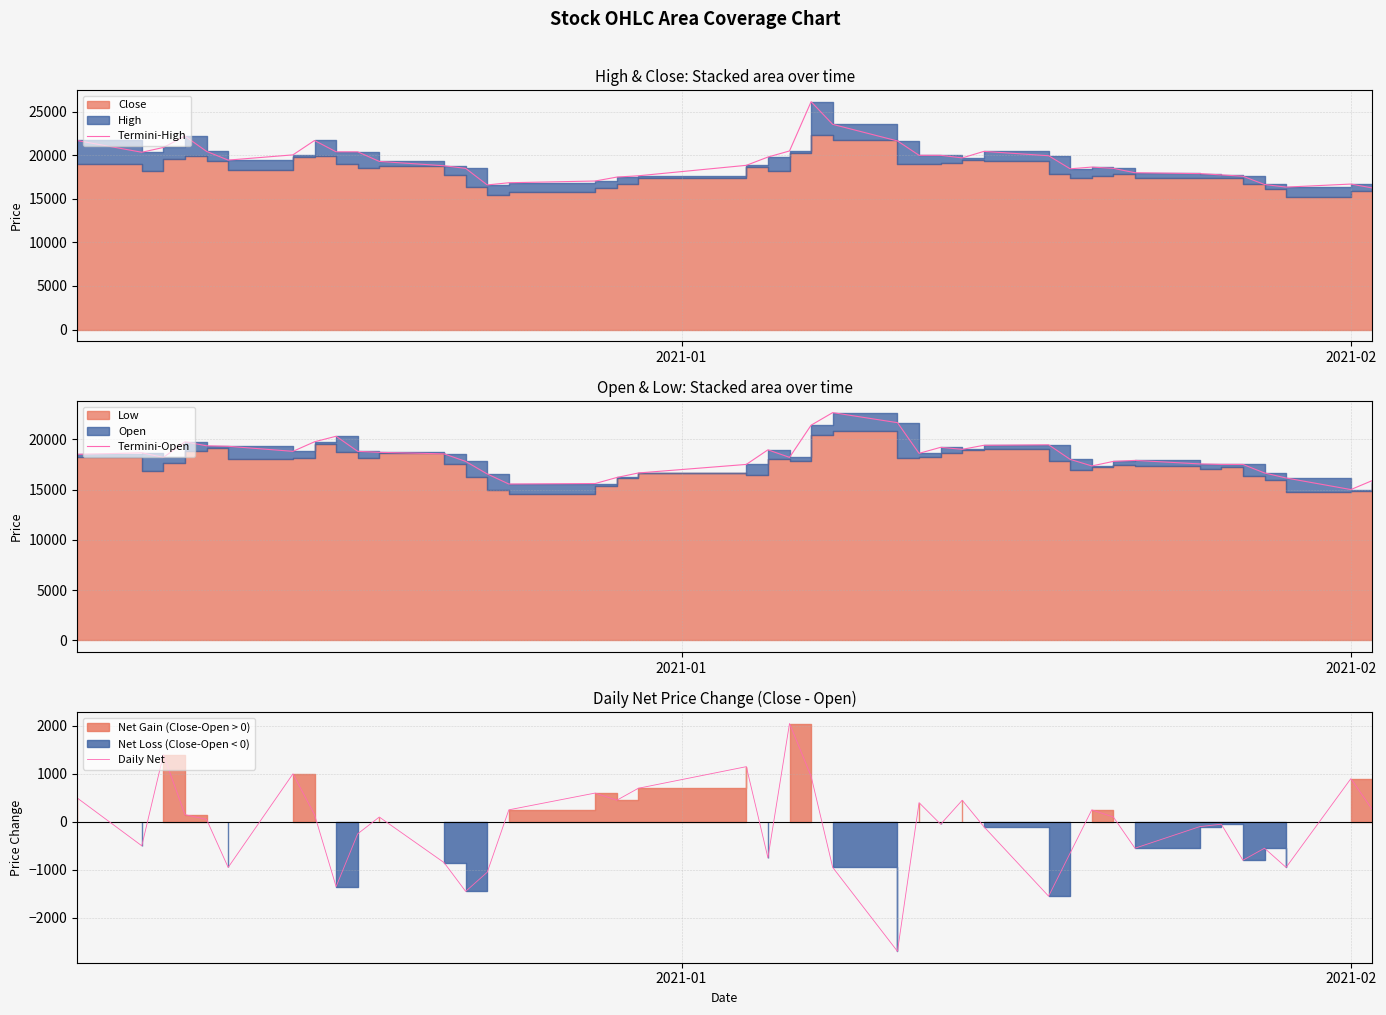

What is the difference between the maximum and minimum values in the Termini-Open series?

7650